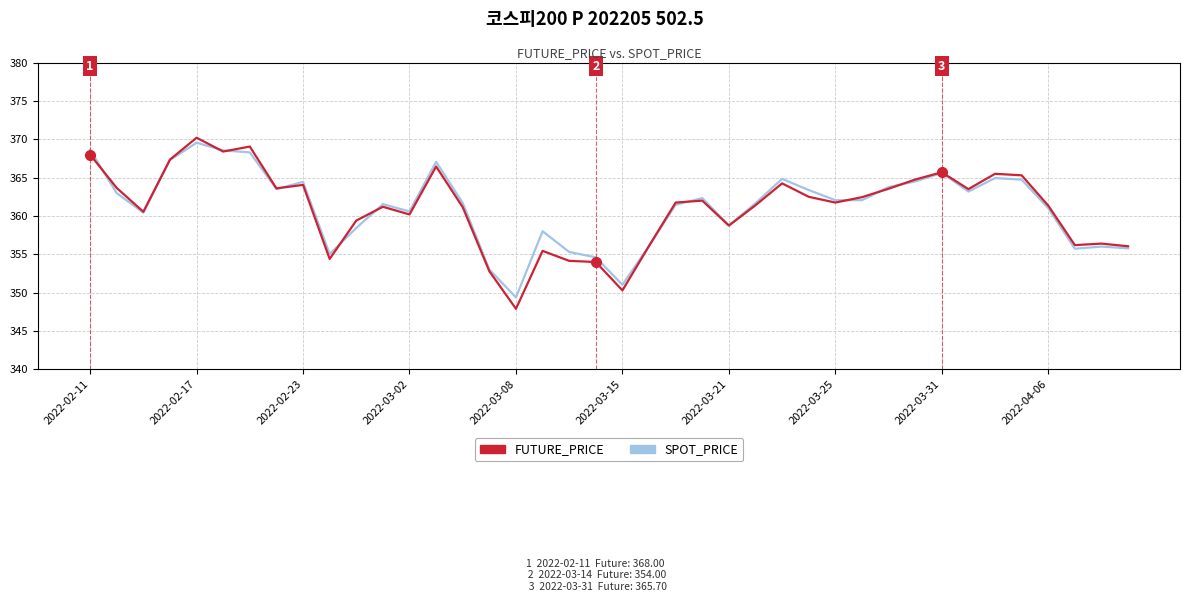

What is the greatest value displayed?

370.2